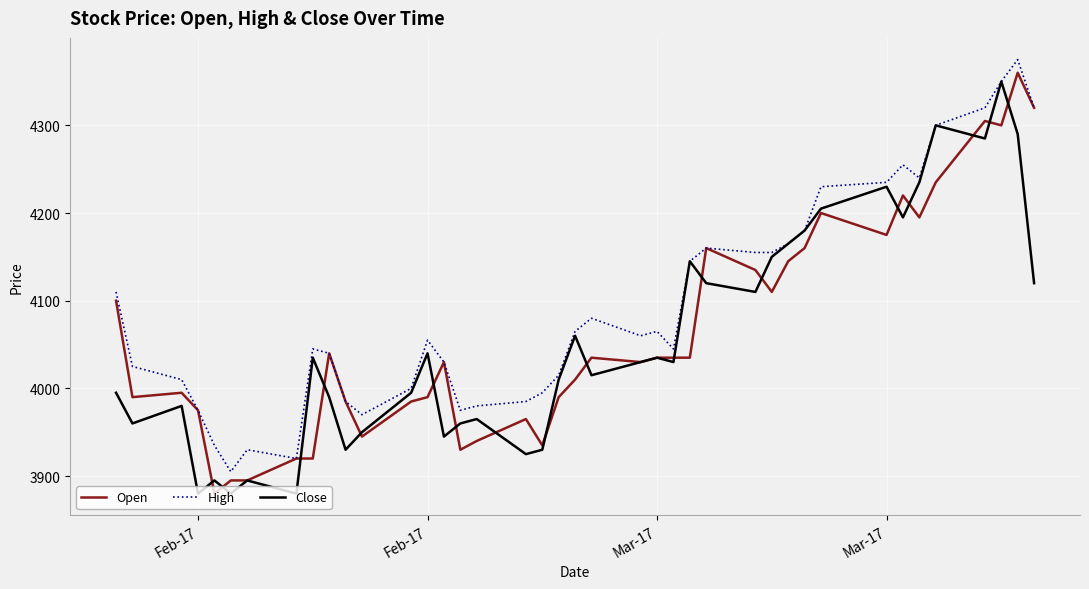

Is this an area chart (filled region under the line)?

No